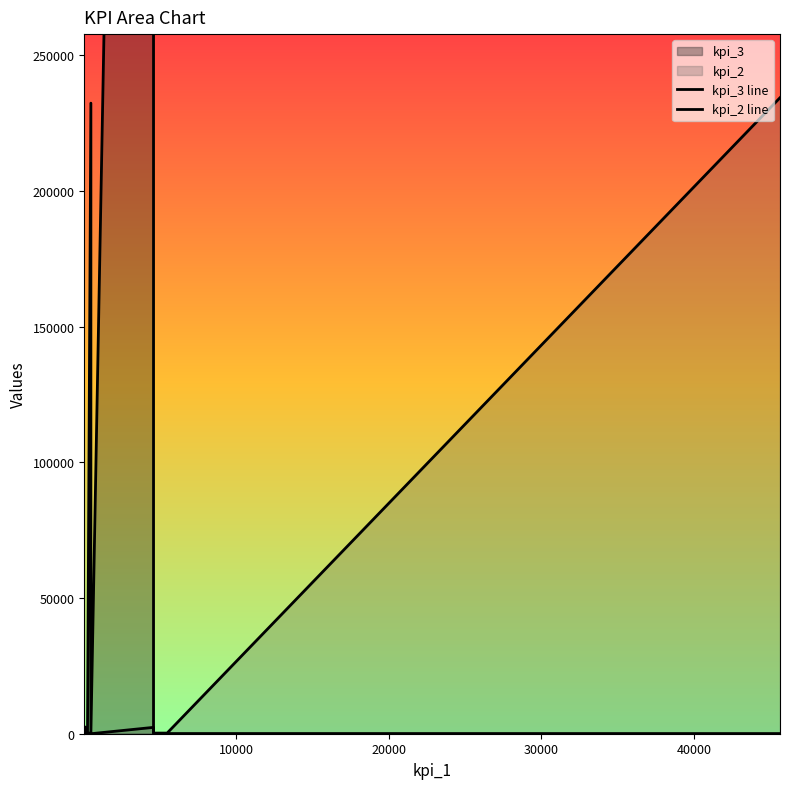

How many interior local peaks does the kpi_3 line series have?

3